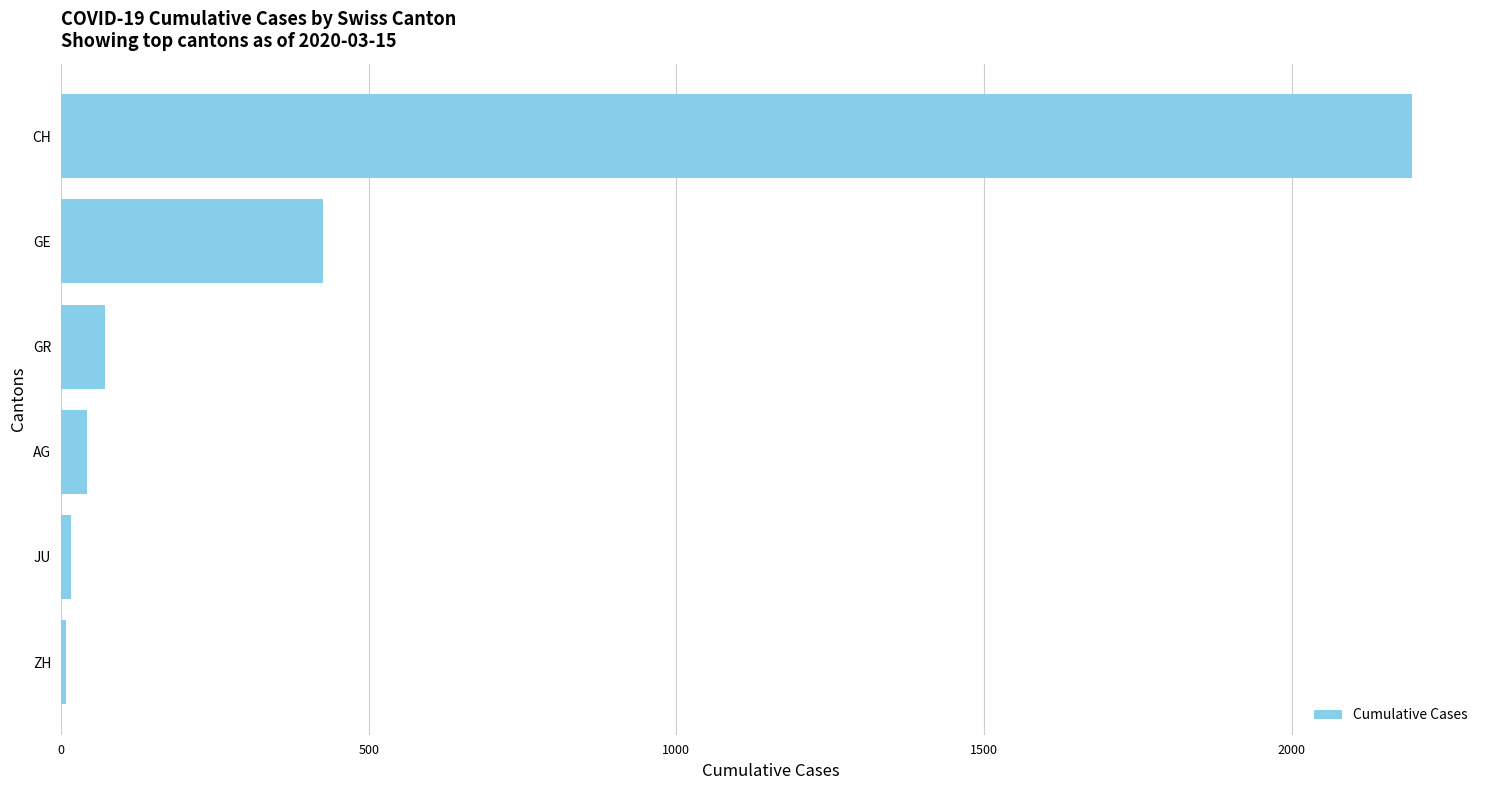

Where is the data nearest to the value 1102?

GE